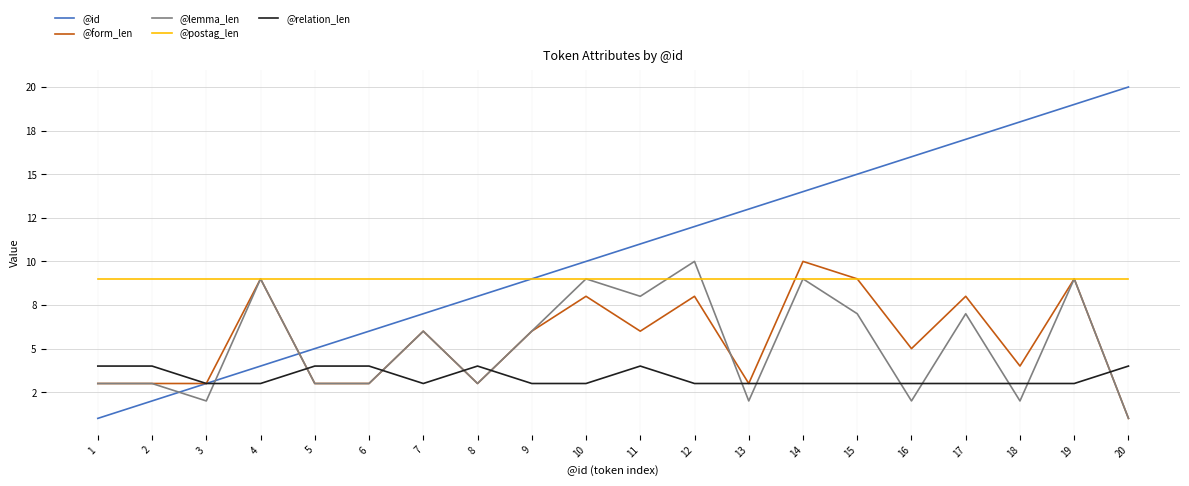

Which series ends up on top after the final intersection of @relation_len and @lemma_len?

@relation_len